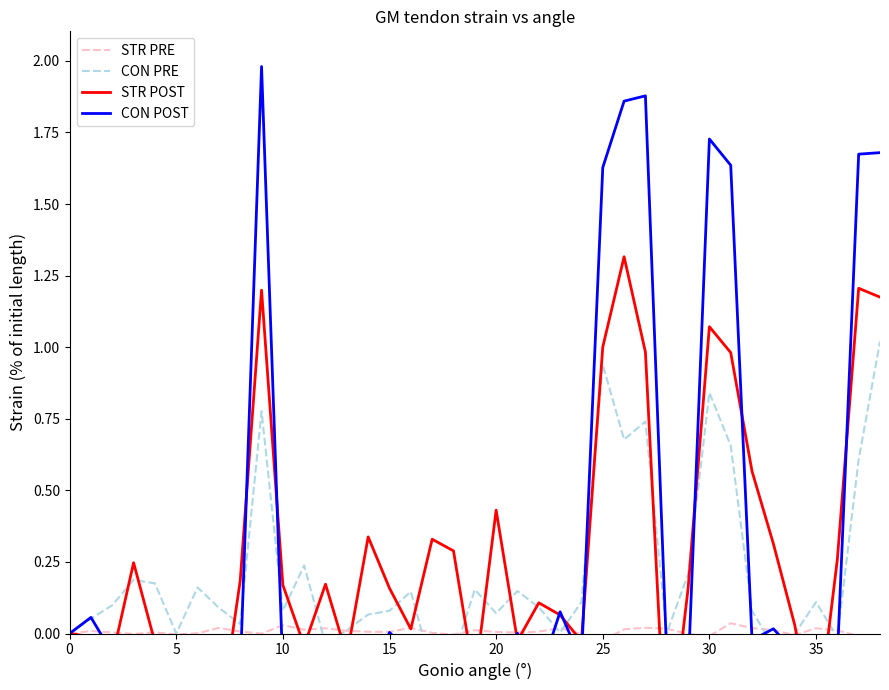

How many negative values does the STR PRE series have?

11